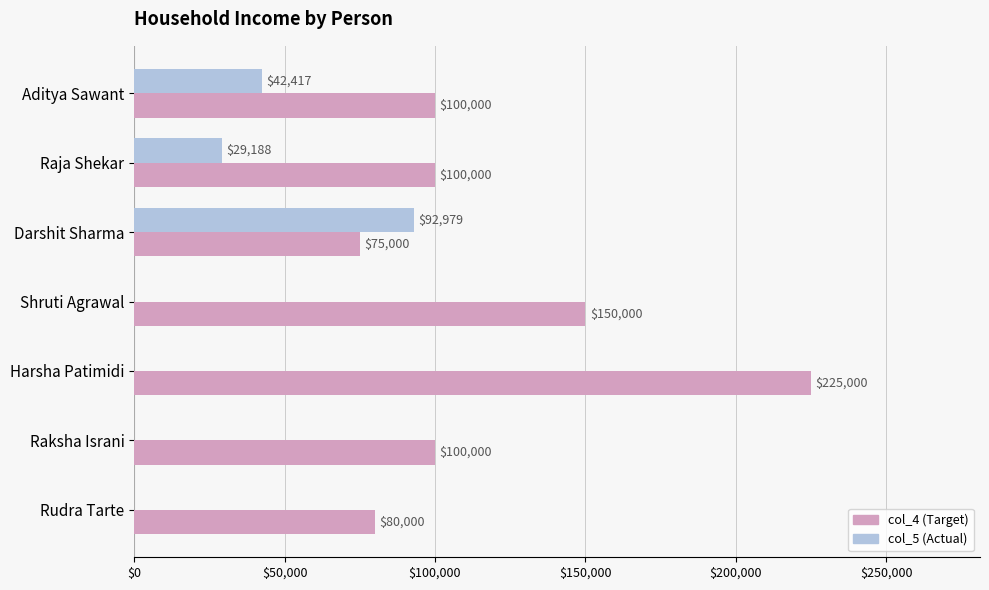

What is the maximum value shown in the chart?

225000.0